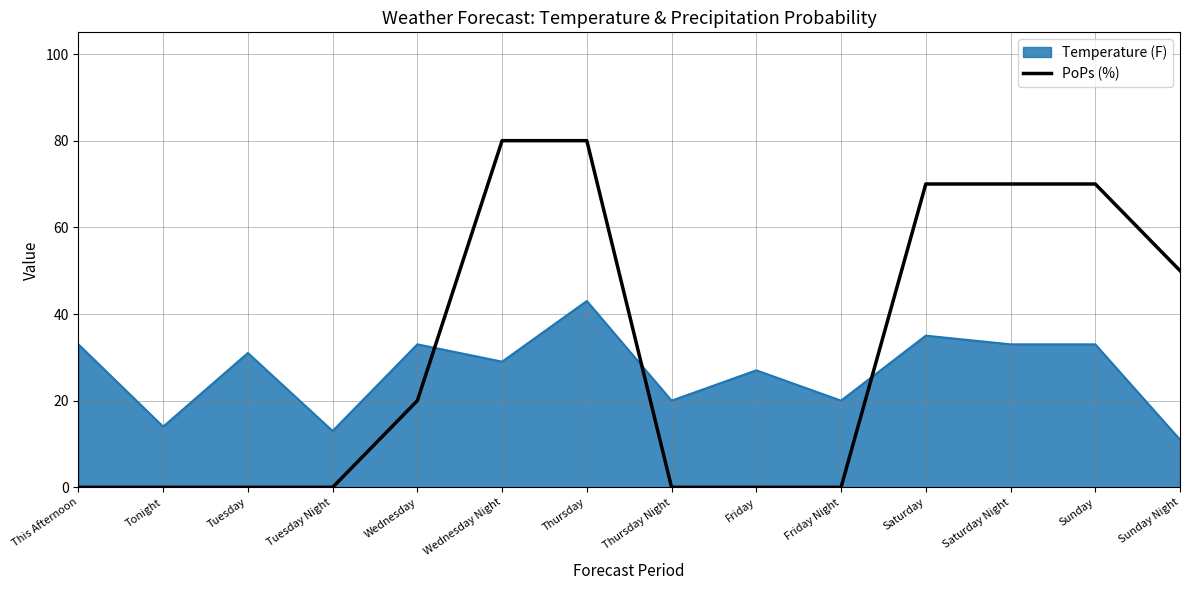

True or false: Temperature (F) has a value of 46 at Wednesday Night.

False